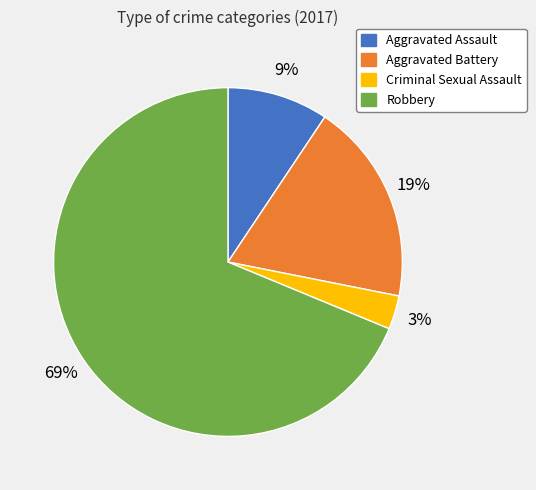

Is Aggravated Battery the majority of the pie?

No